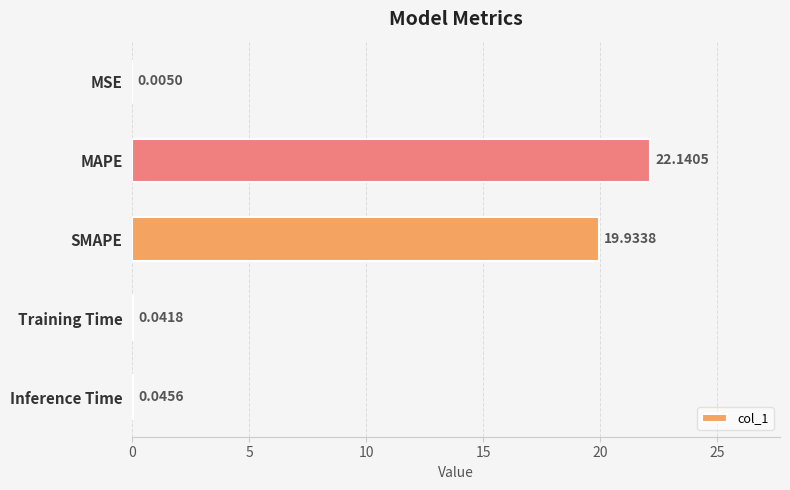

Which category has the highest value across all series?

MAPE